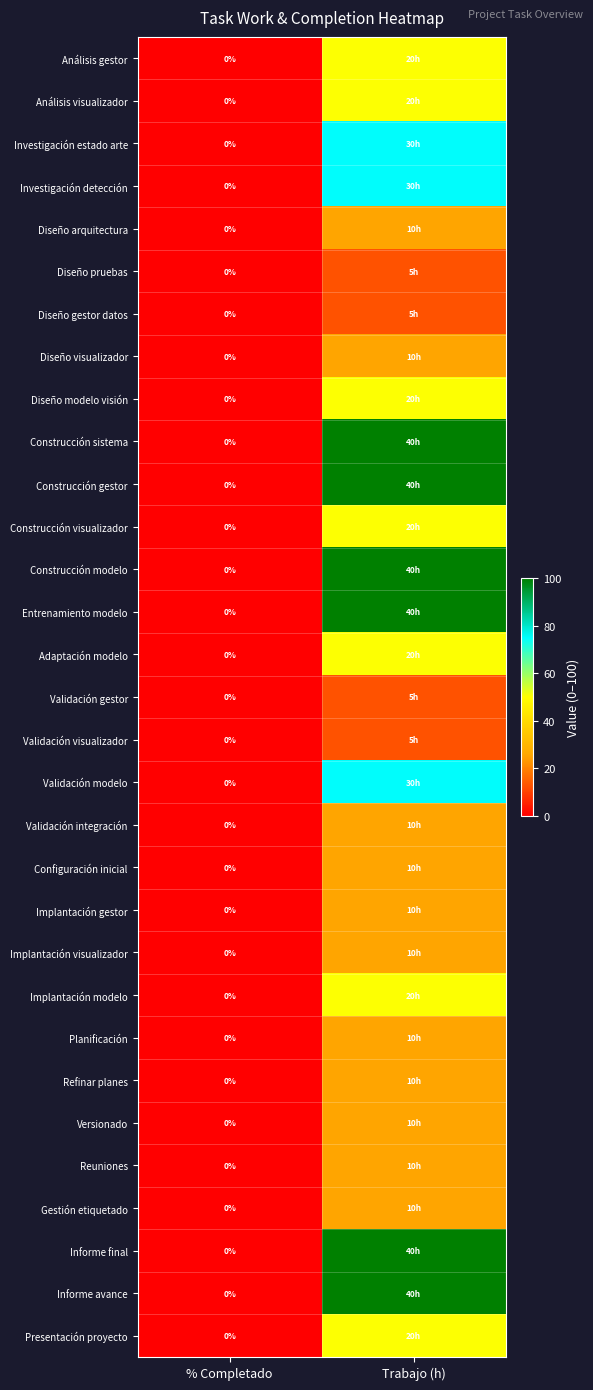

Which series has the largest total across all categories?

Construcción sistema